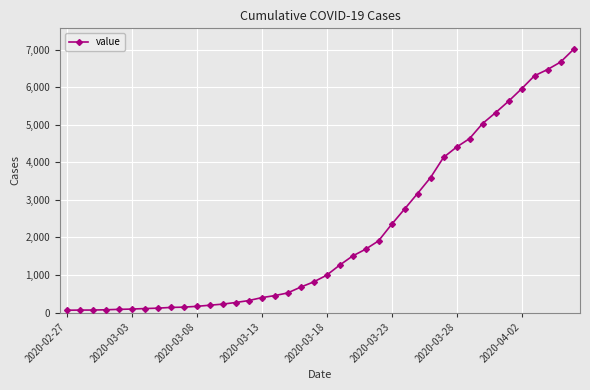

What is the difference between the maximum and minimum values?

6939